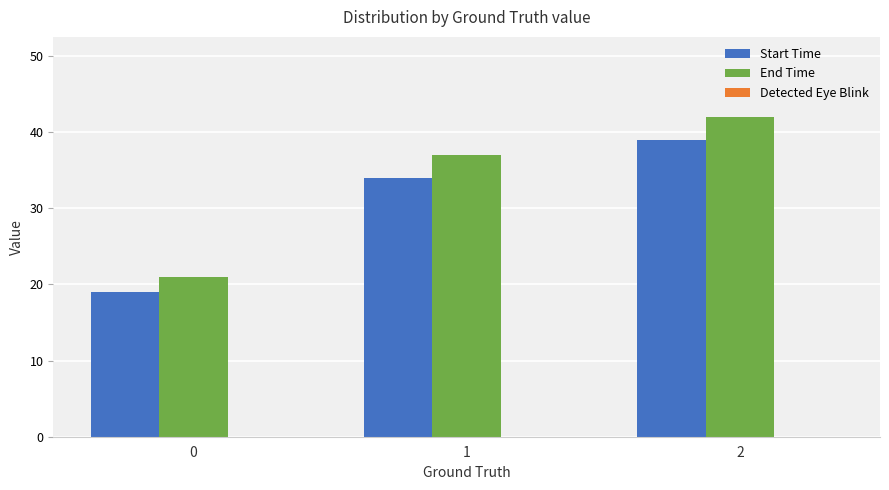

Count the number of data series in this chart.

2